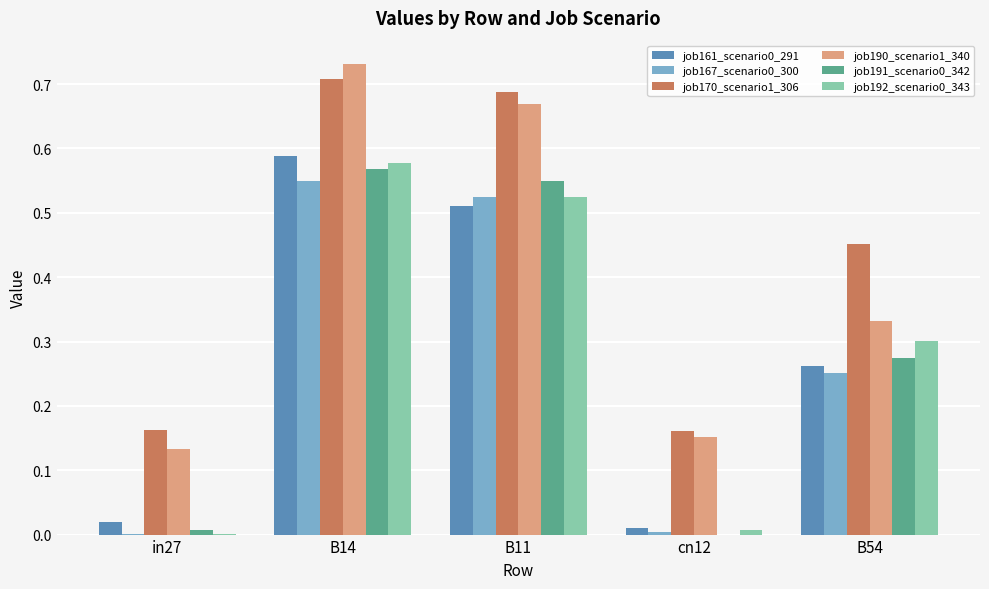

What is the average value of the job170_scenario1_306 series?

0.4